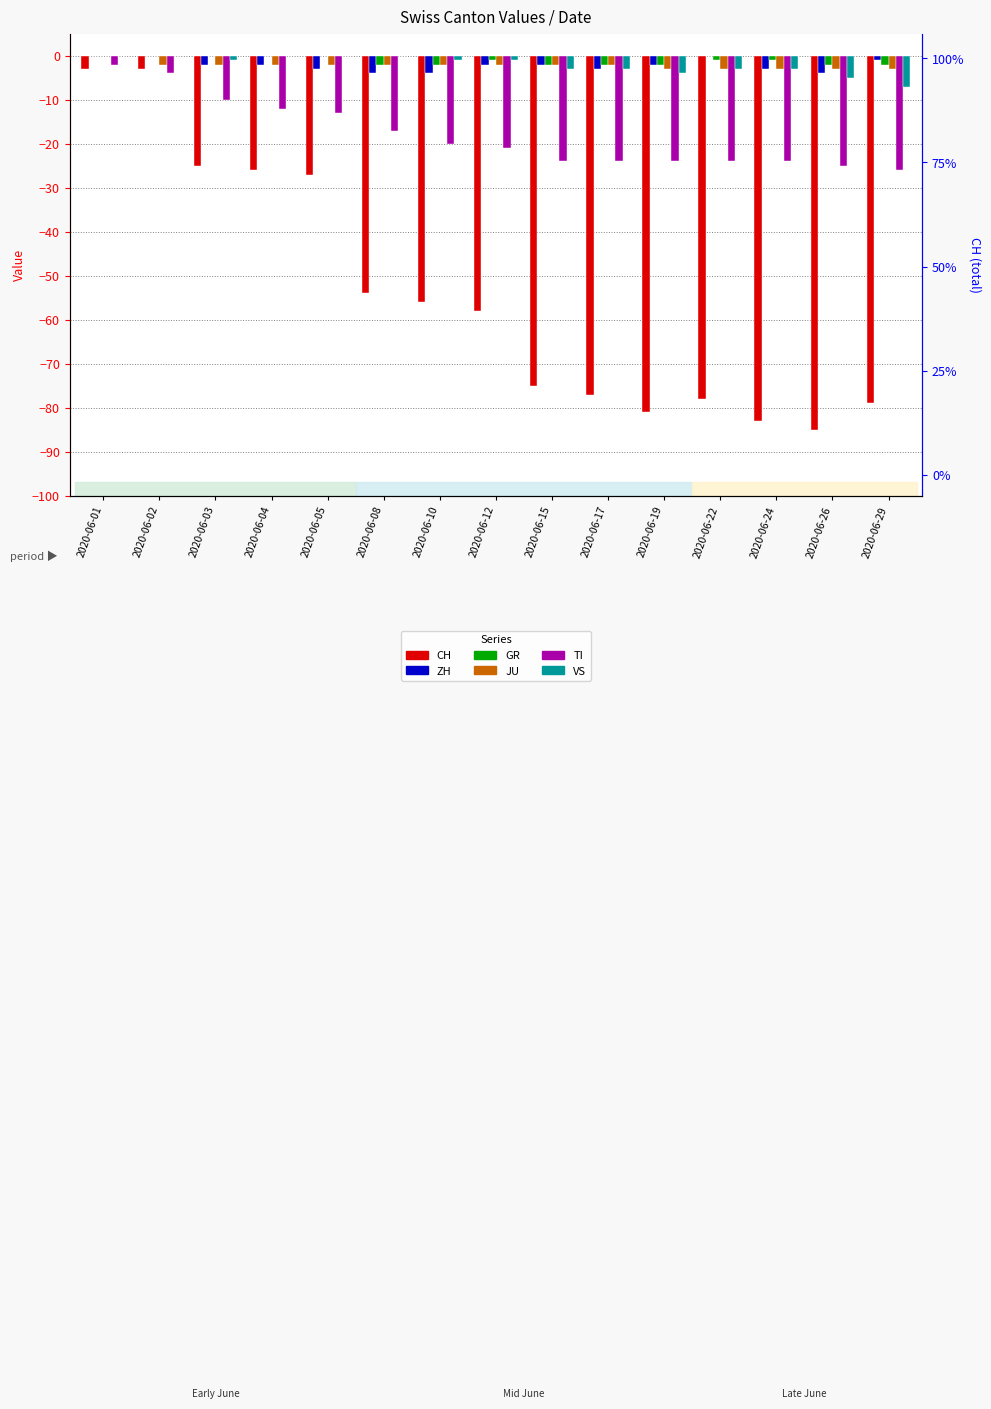

How many groups of bars are there?

15